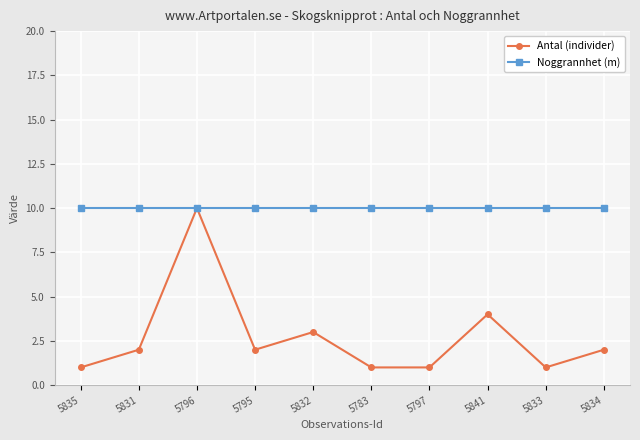

Is this an area chart (filled region under the line)?

No